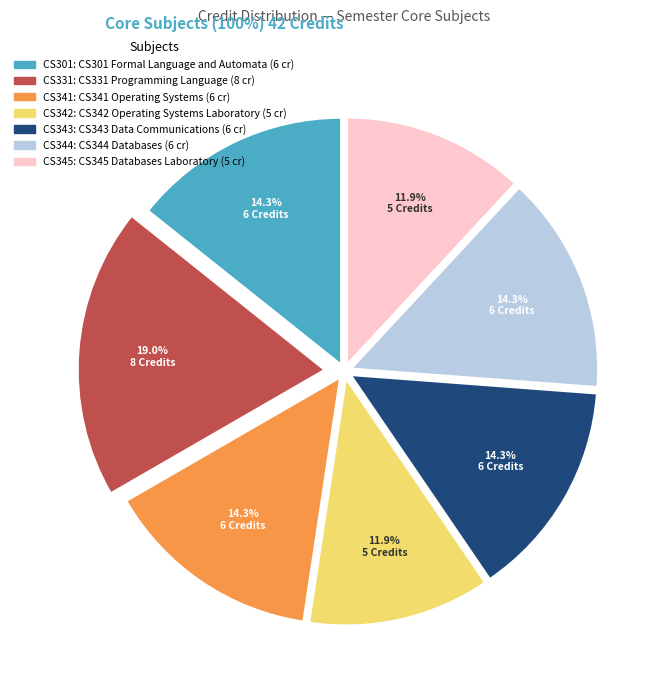

Is there a majority slice in this chart?

No